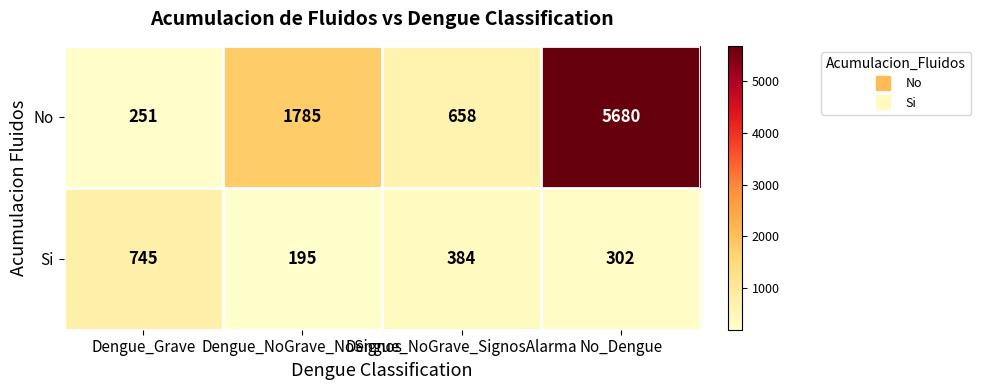

How many distinct data groups are displayed?

2